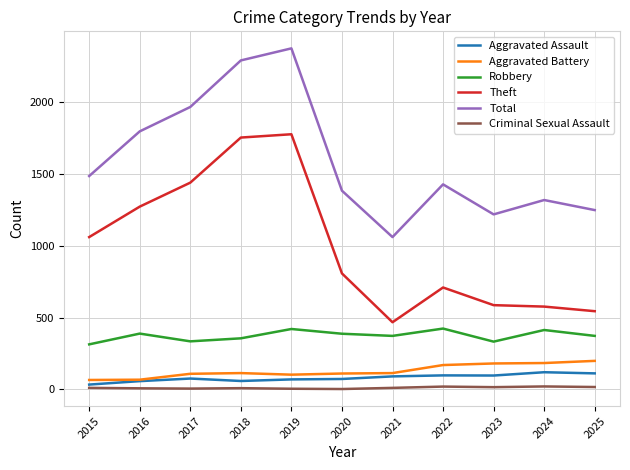

The value of Total at 2017 is 1966. True or false?

True